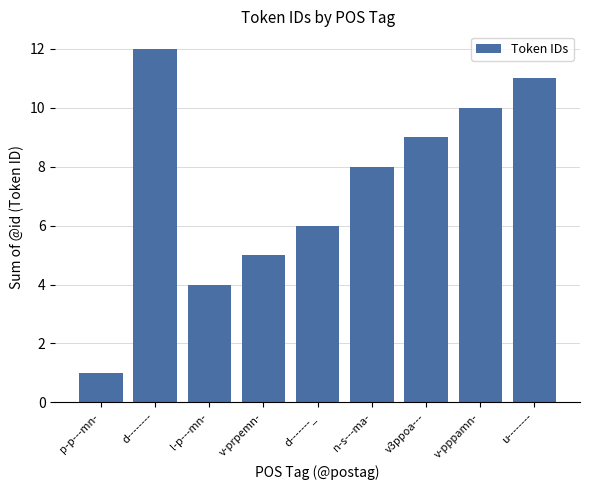

The value at d-------_ is 6. True or false?

True